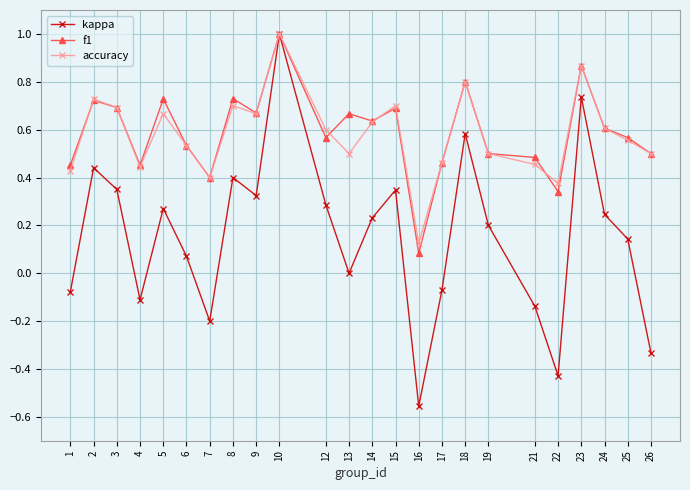

What is the value of the f1 point at the 10th from the left?

1.0